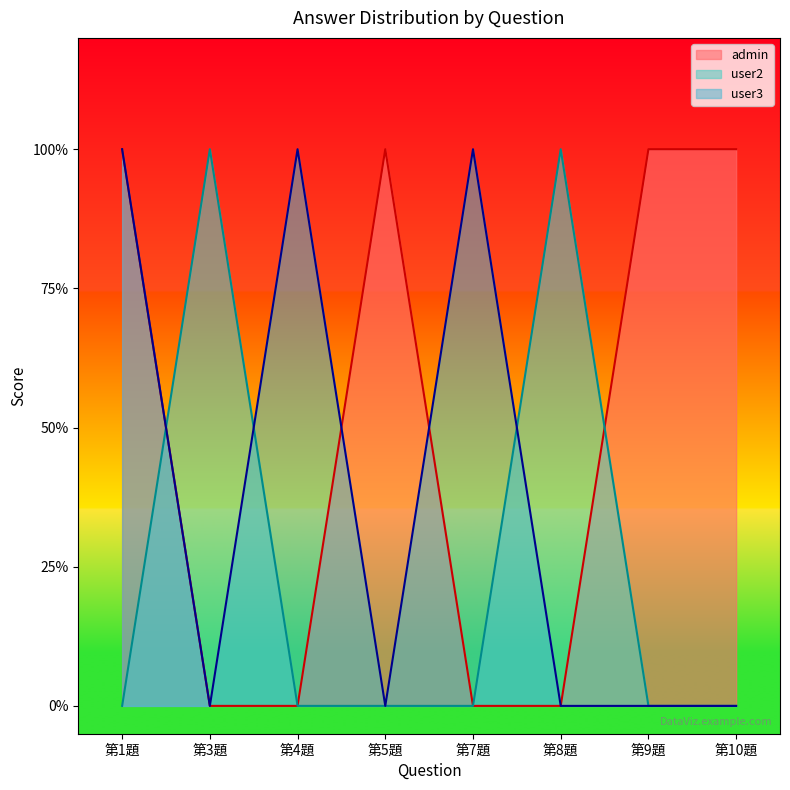

The admin series shows -1 at 第4題. True or false?

False